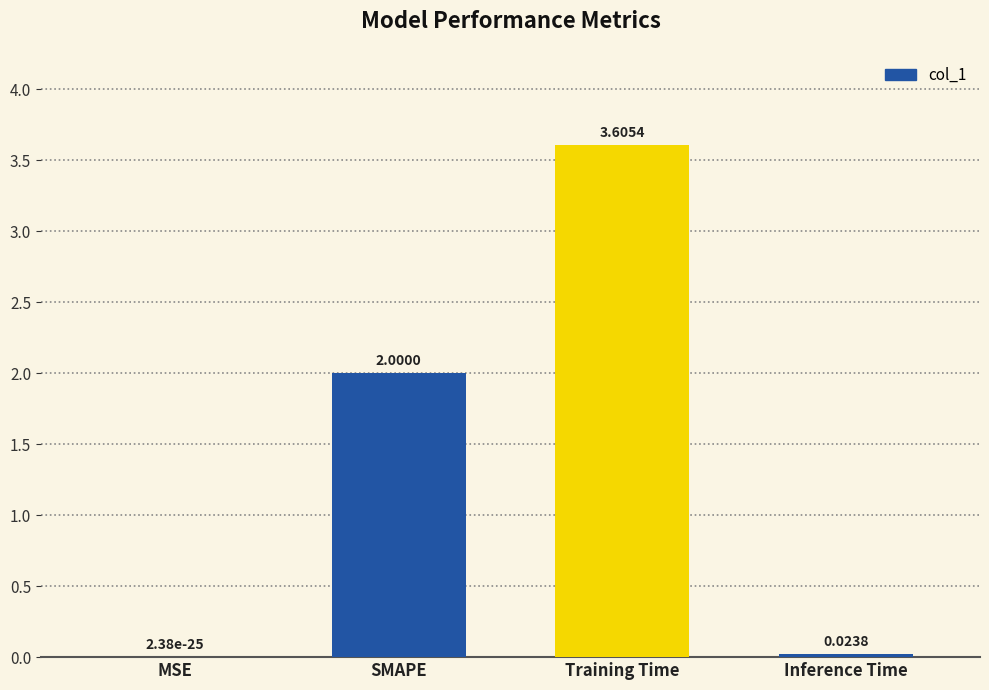

What is the sum of the values at MSE and SMAPE?

2.0